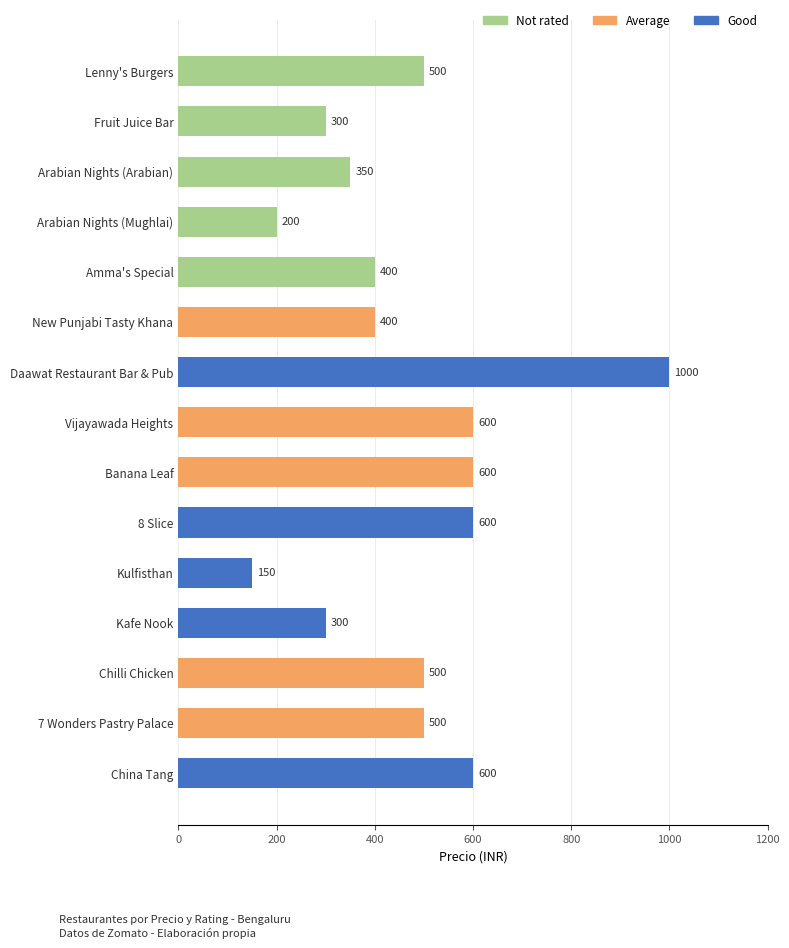

Does the chart contain any negative values?

No